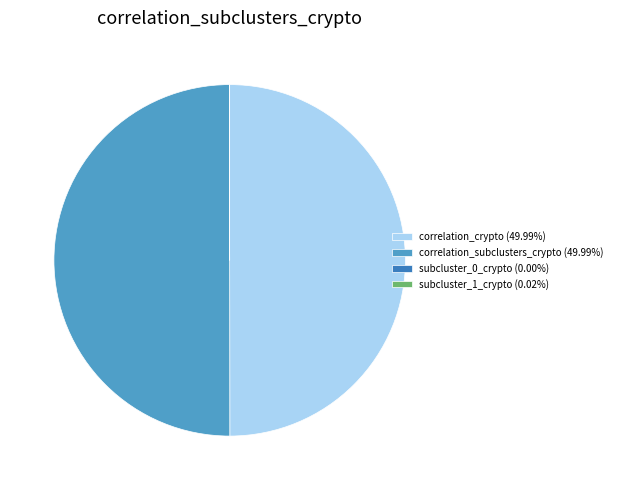

Approximately how many times larger is the value at correlation_subclusters_crypto (49.99%) compared to correlation_crypto (49.99%)?

1.0